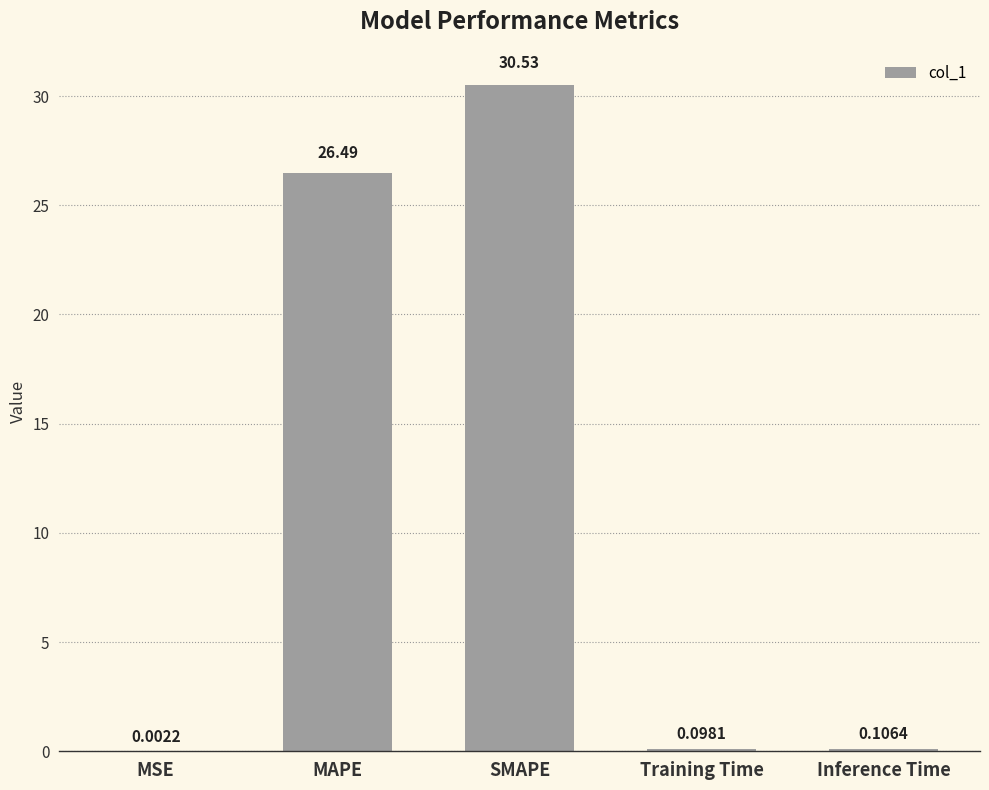

Where is the data nearest to the value 15?

MAPE